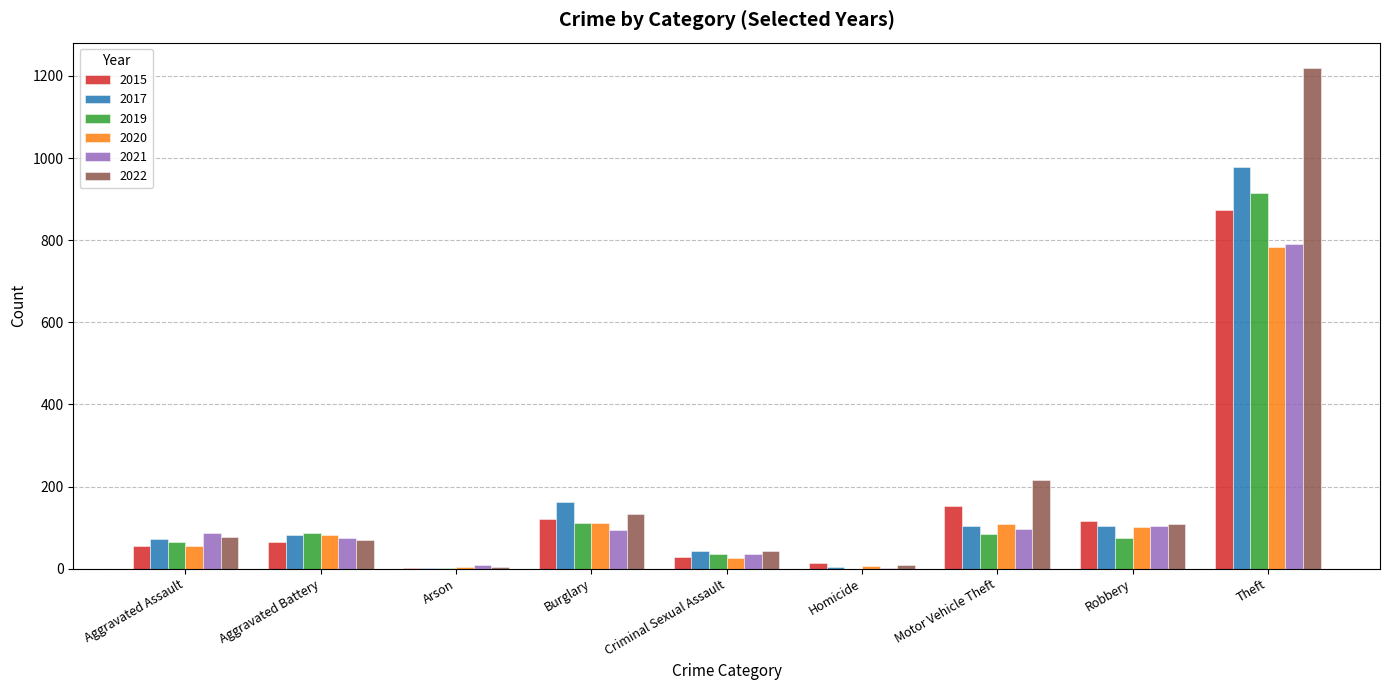

Read the 2021 value at Theft.

791